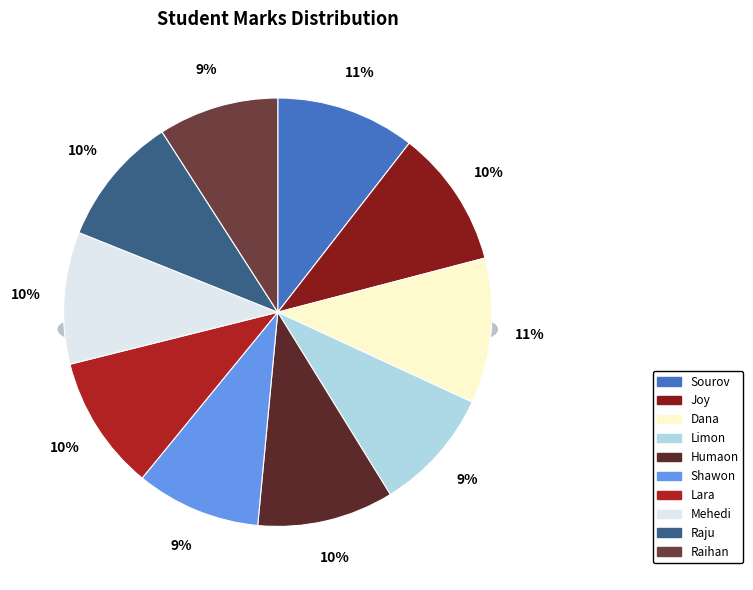

Rank the categories by value from highest to lowest.

Dana, Sourov, Joy, Humaon, Lara, Mehedi, Raju, Shawon, Limon, Raihan